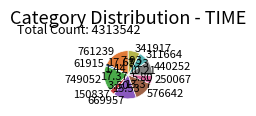

Is there any slice that represents more than half of the pie?

No